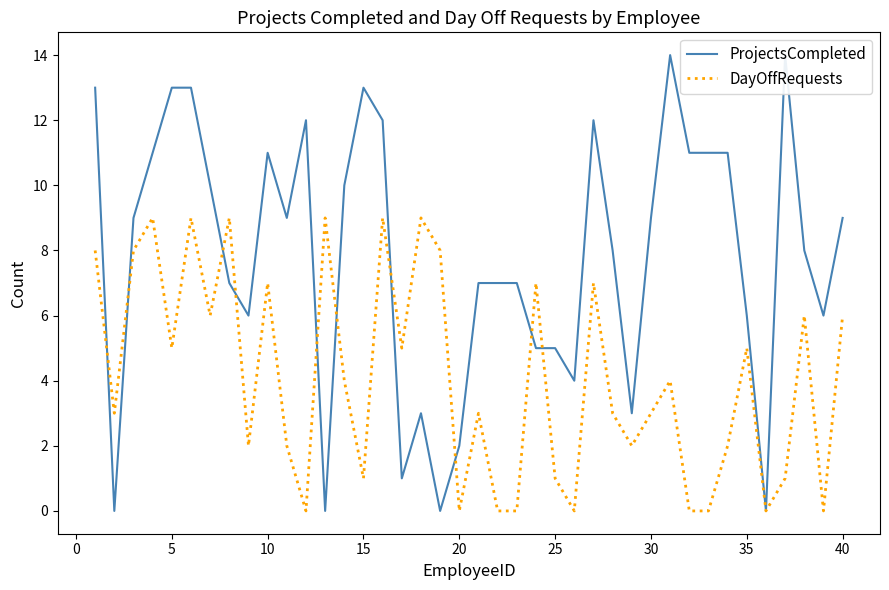

List the series in order of their peak value, highest first.

ProjectsCompleted, DayOffRequests